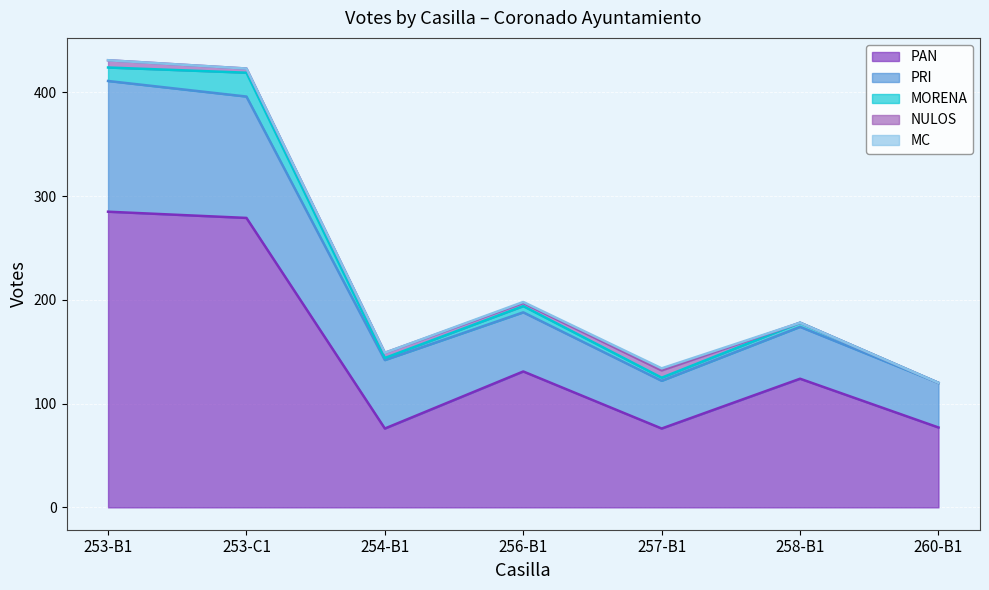

Between 256-B1 and 257-B1, which series saw the biggest shift?

PAN